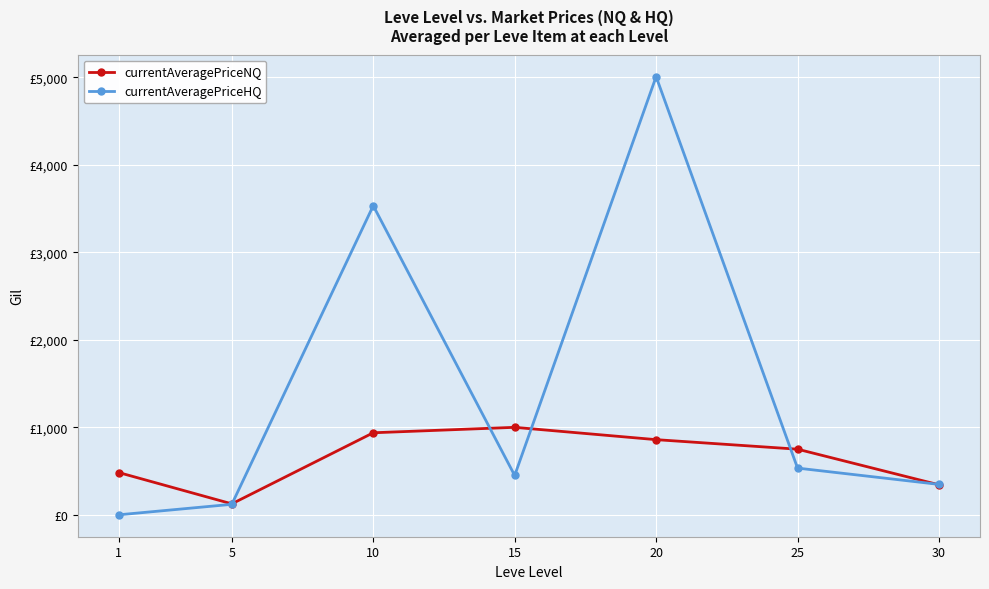

What is the difference between the currentAveragePriceNQ values at 30 and 10?

594.8